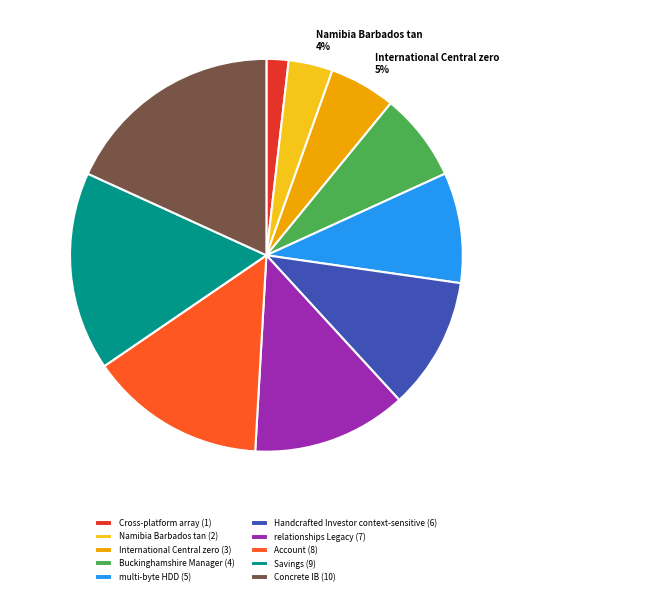

Is there a majority slice in this chart?

No